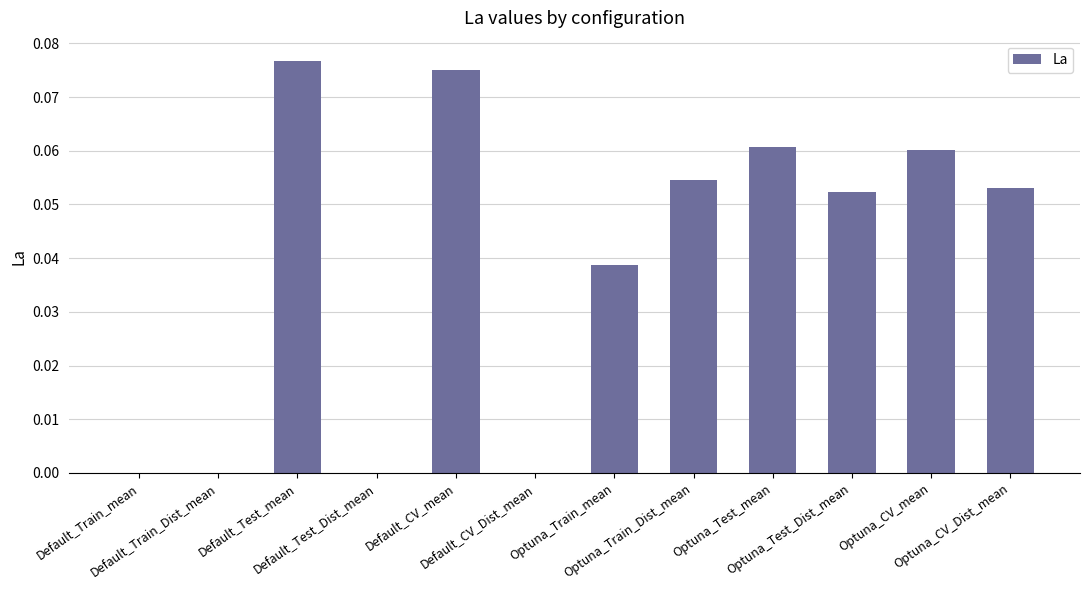

What is the sum of all values?

0.5